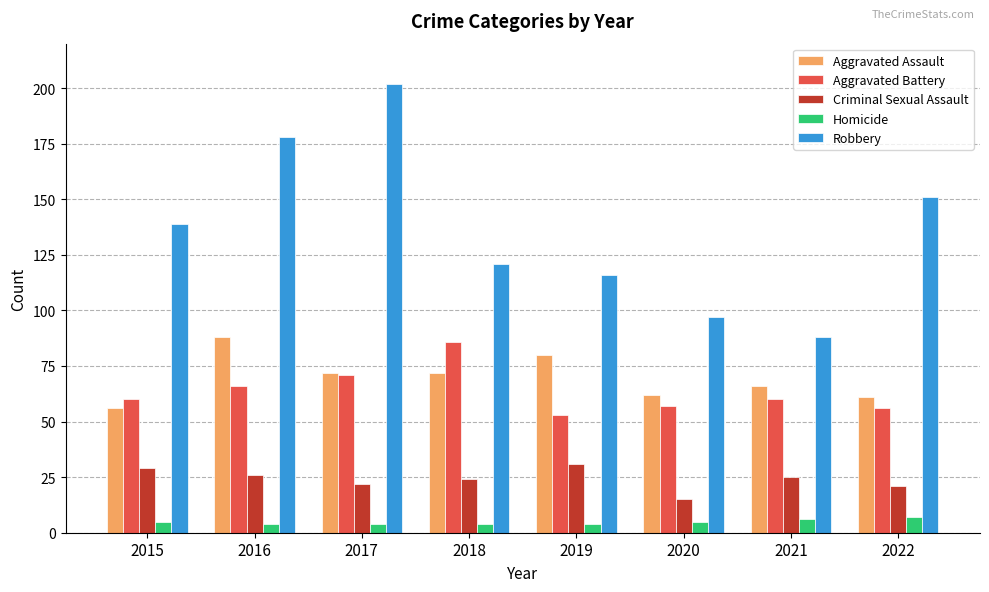

How many bars are there in total?

40